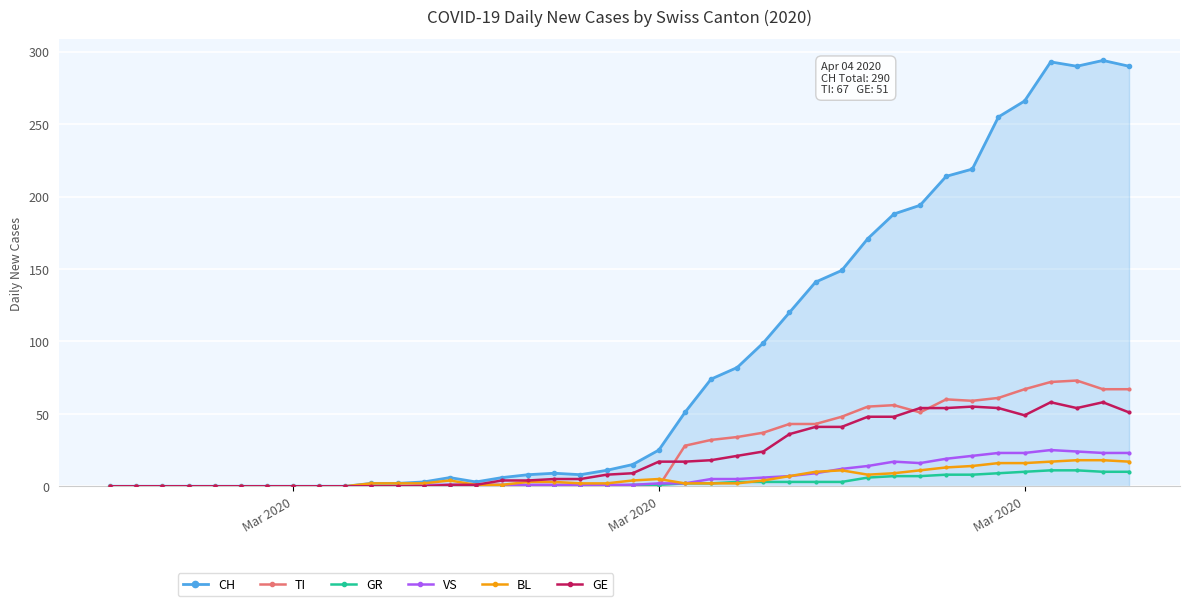

What is the maximum value for VS?

25